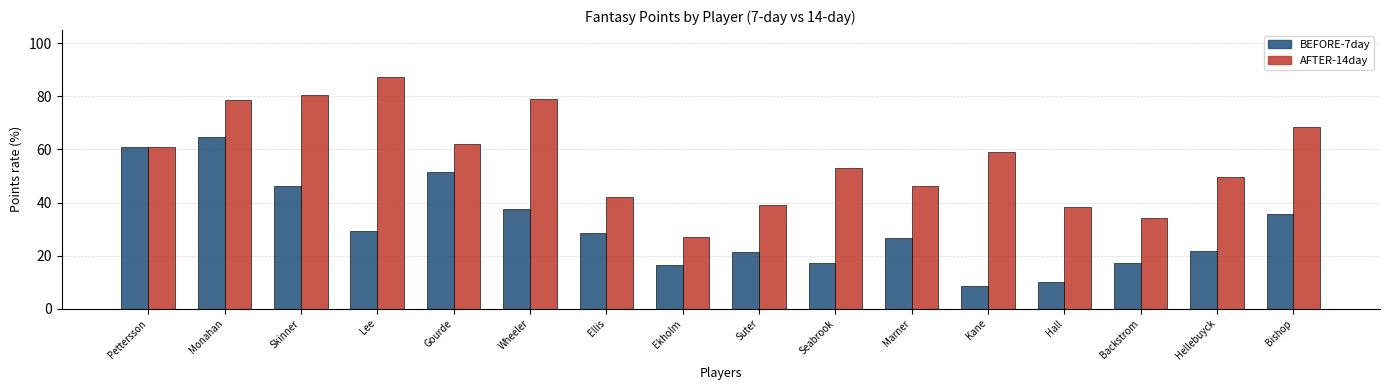

The AFTER-14day series shows 31.4 at Skinner. True or false?

False